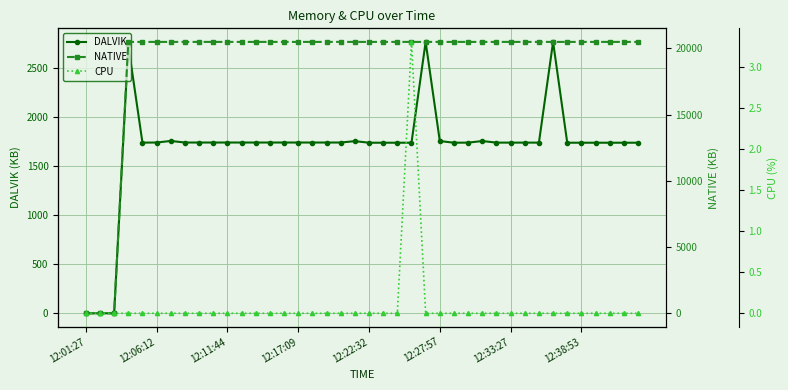

True or false: DALVIK and CPU intersect in this chart.

False